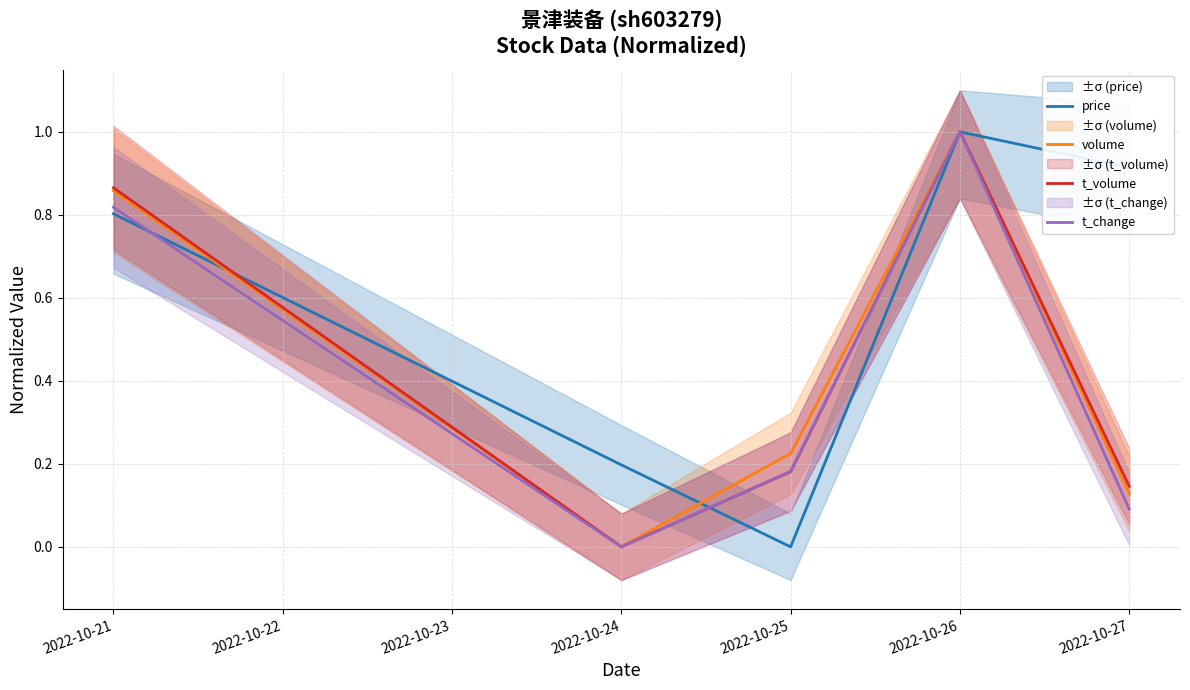

After their last crossing, which series has the higher values: t_volume or price?

t_volume